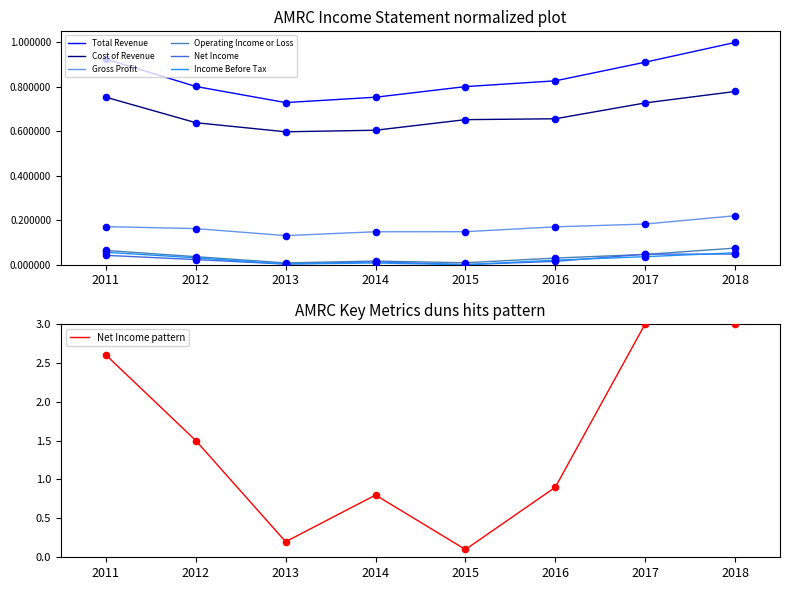

What is the total value across all series at 2013?

1.5